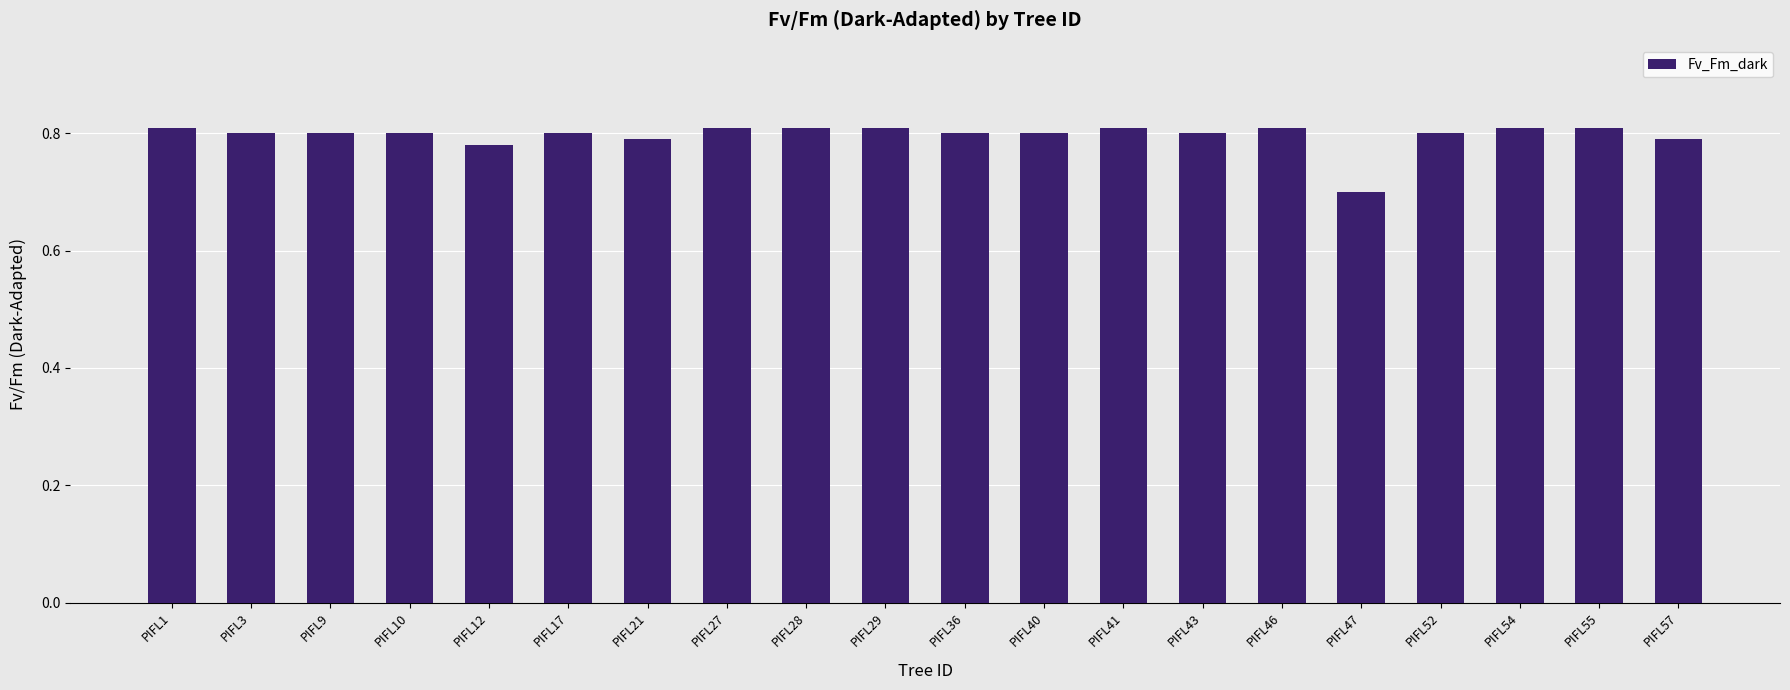

How many values are between 0 and 1?

20